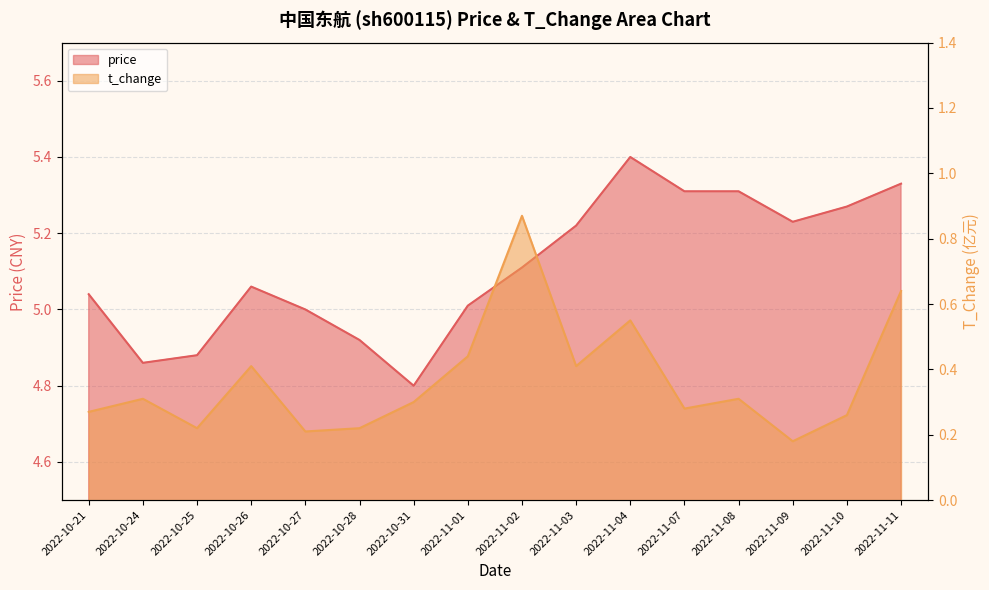

Reading left to right, what are all the values shown in this chart?

price: 5.0	4.9	4.9	5.1	5.0	4.9	4.8	5.0	5.1	5.2	5.4	5.3	5.3	5.2	5.3	5.3
t_change: 0.3	0.3	0.2	0.4	0.2	0.2	0.3	0.4	0.9	0.4	0.6	0.3	0.3	0.2	0.3	0.6